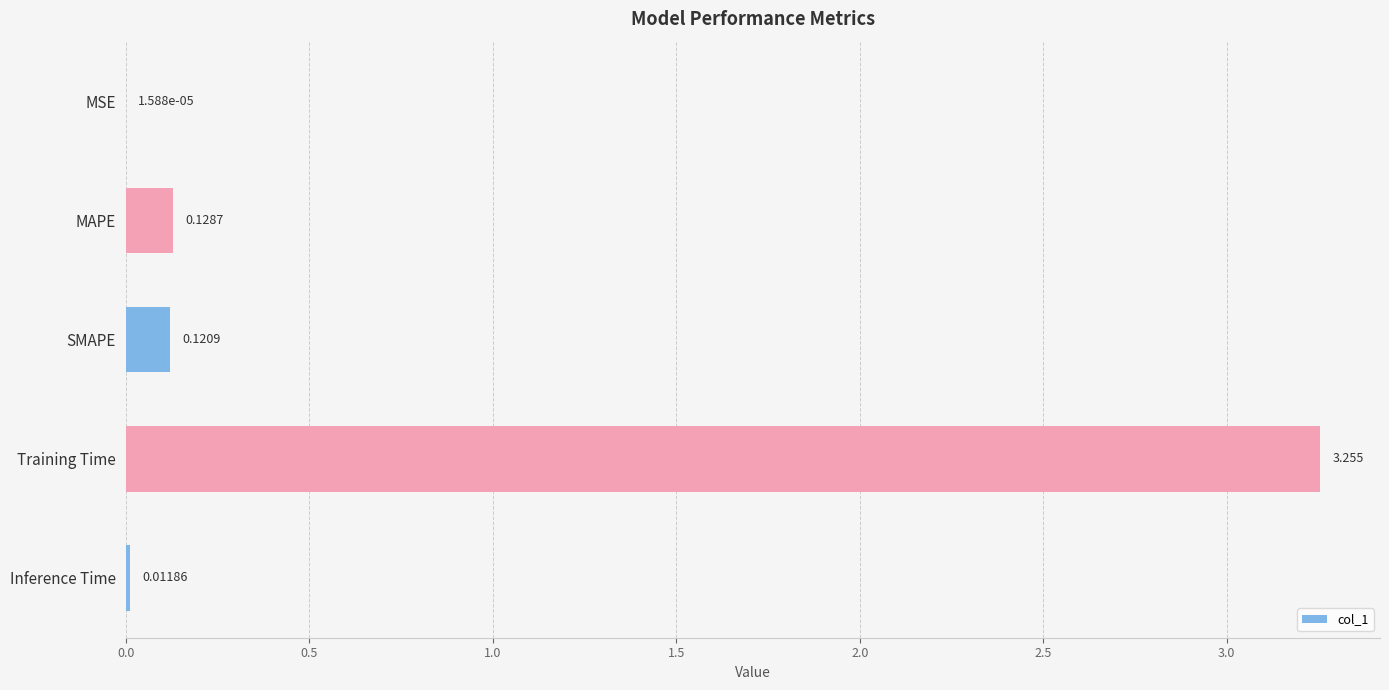

Where is the data nearest to the value 1?

MAPE